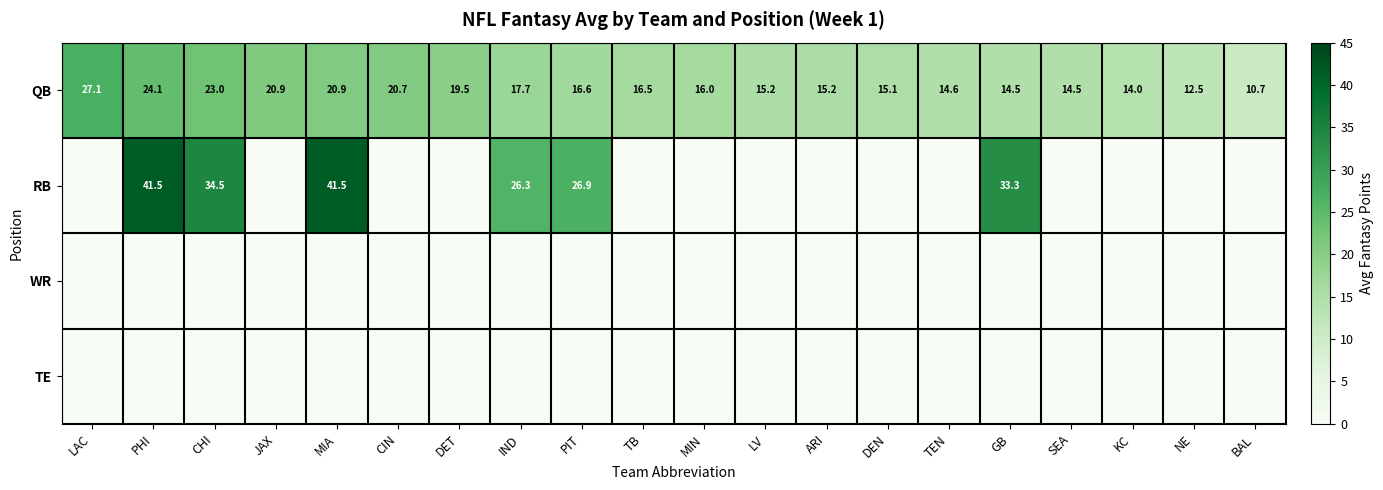

Count the number of categories in the chart.

20